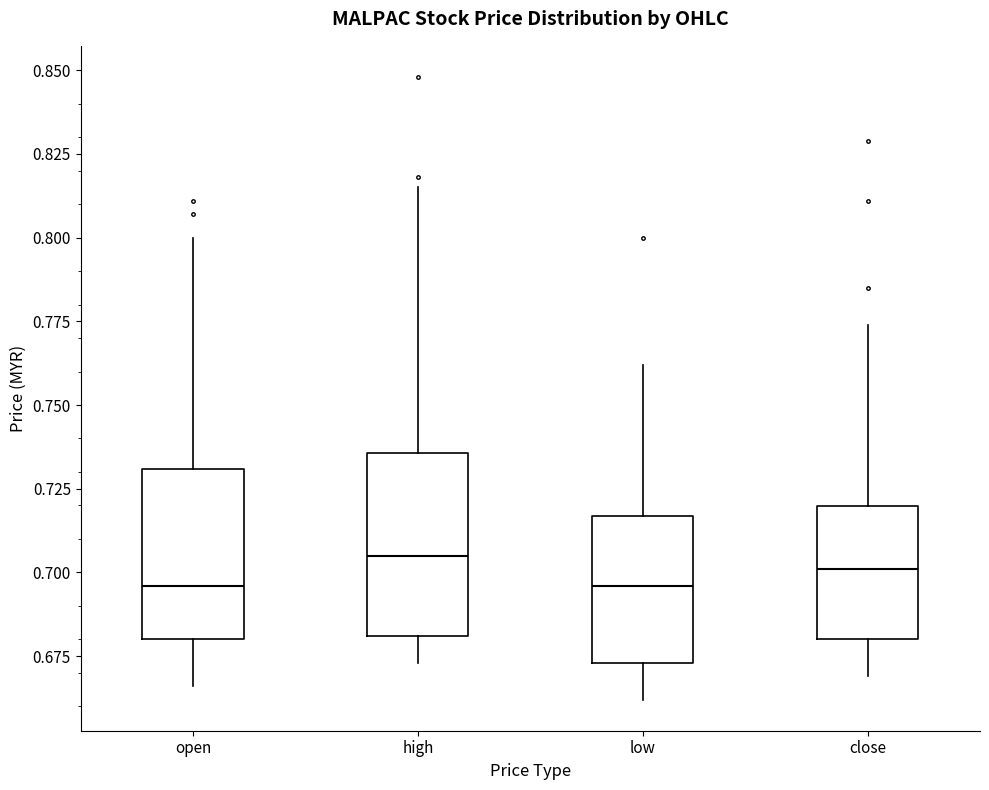

Reading left to right, read every box against the y-axis: the position of its median line, the range the box covers, and the ends of its whiskers. The values are not printed on the chart, so give them approximately, as read against the axis.

open: median 0.695, box 0.680 to 0.730, whiskers 0.665 to 0.800
high: median 0.705, box 0.680 to 0.735, whiskers 0.675 to 0.815
low: median 0.695, box 0.675 to 0.715, whiskers 0.660 to 0.760
close: median 0.700, box 0.680 to 0.720, whiskers 0.670 to 0.775